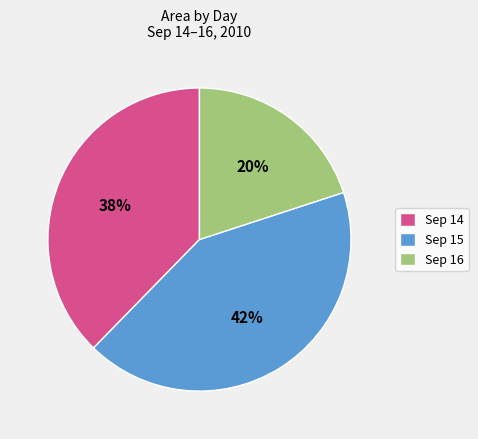

Rank the categories by value from highest to lowest.

Sep 15, Sep 14, Sep 16